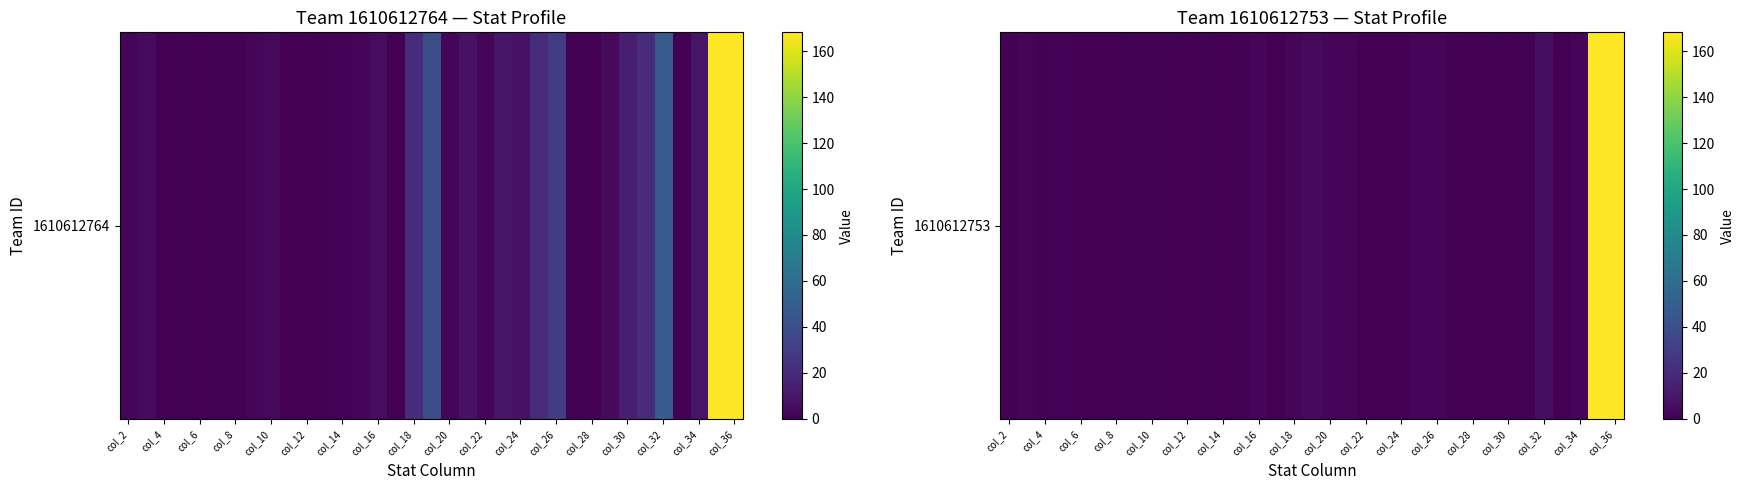

True or false: the data shows 0.8 at col_8.

False